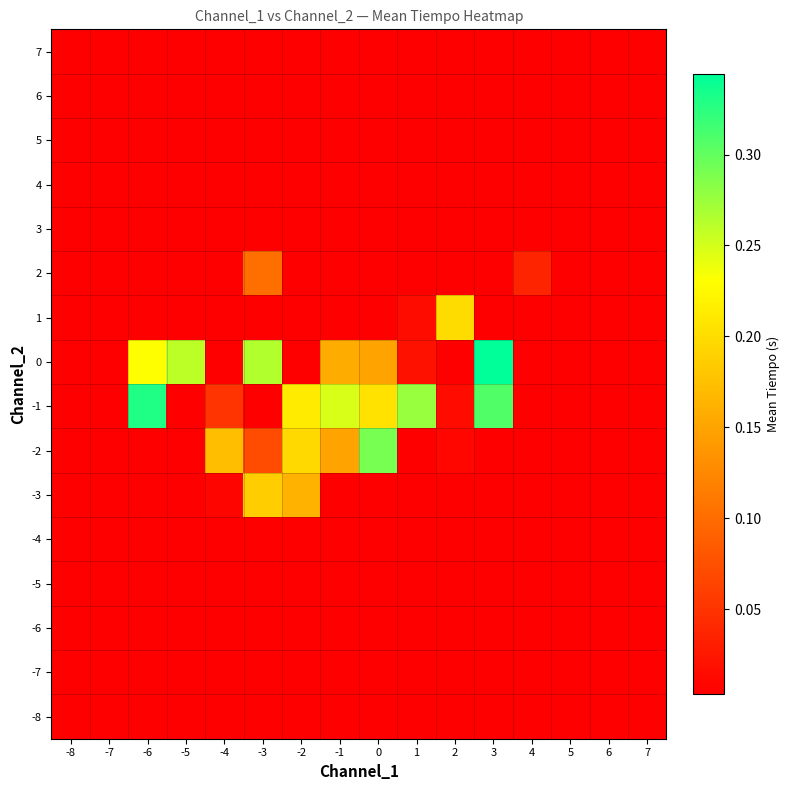

What is the difference between the highest and lowest values at -3?

0.3